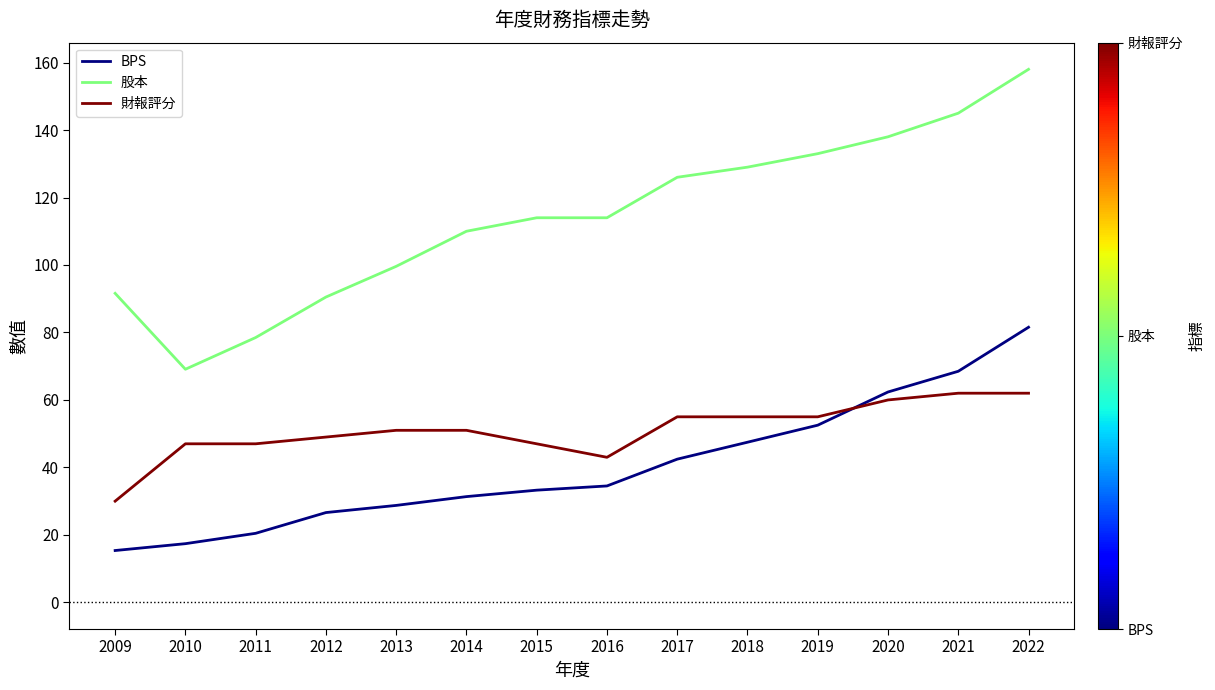

The value of 財報評分 at 2019 is 20.3. True or false?

False